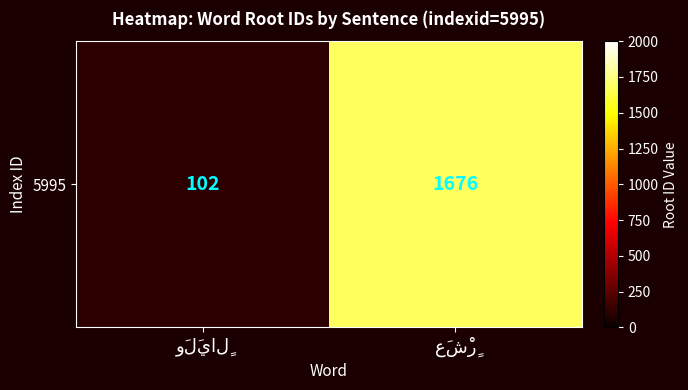

What is the sum of all values?

1778